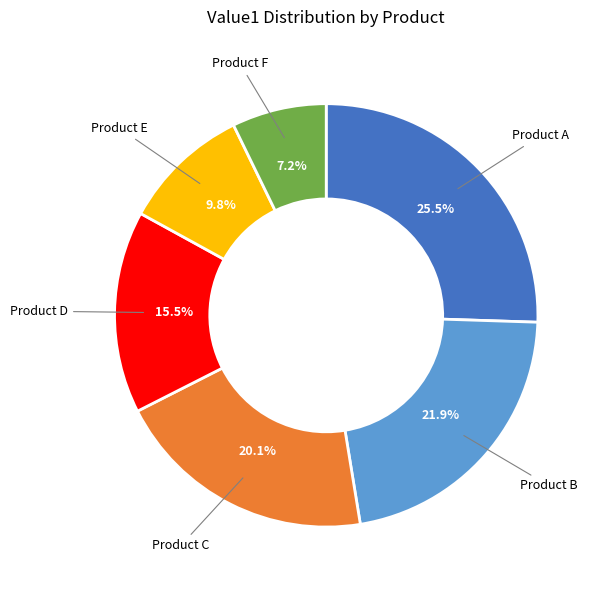

To the nearest percent, what is the average slice percentage?

17%